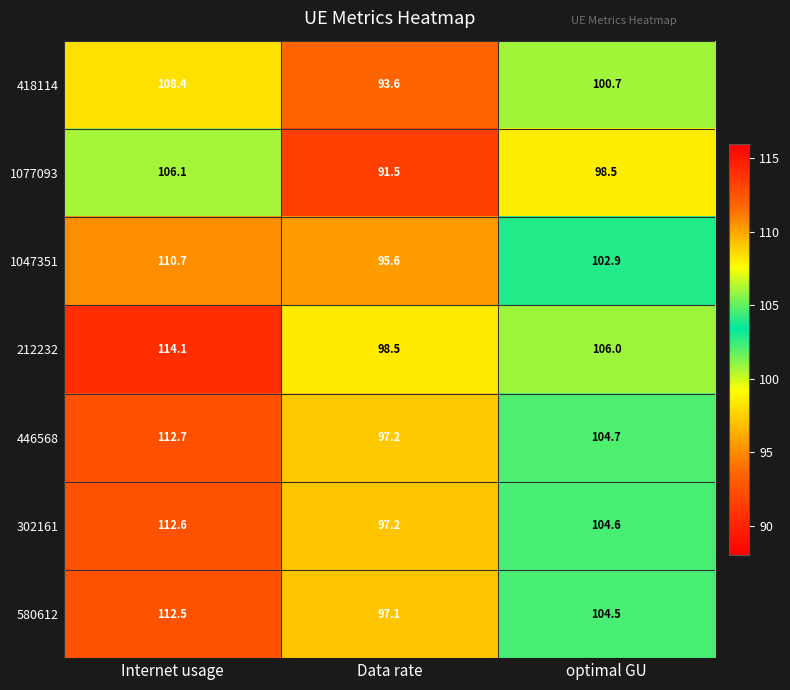

List the series in order of their peak value, highest first.

212232, 446568, 302161, 580612, 1047351, 418114, 1077093